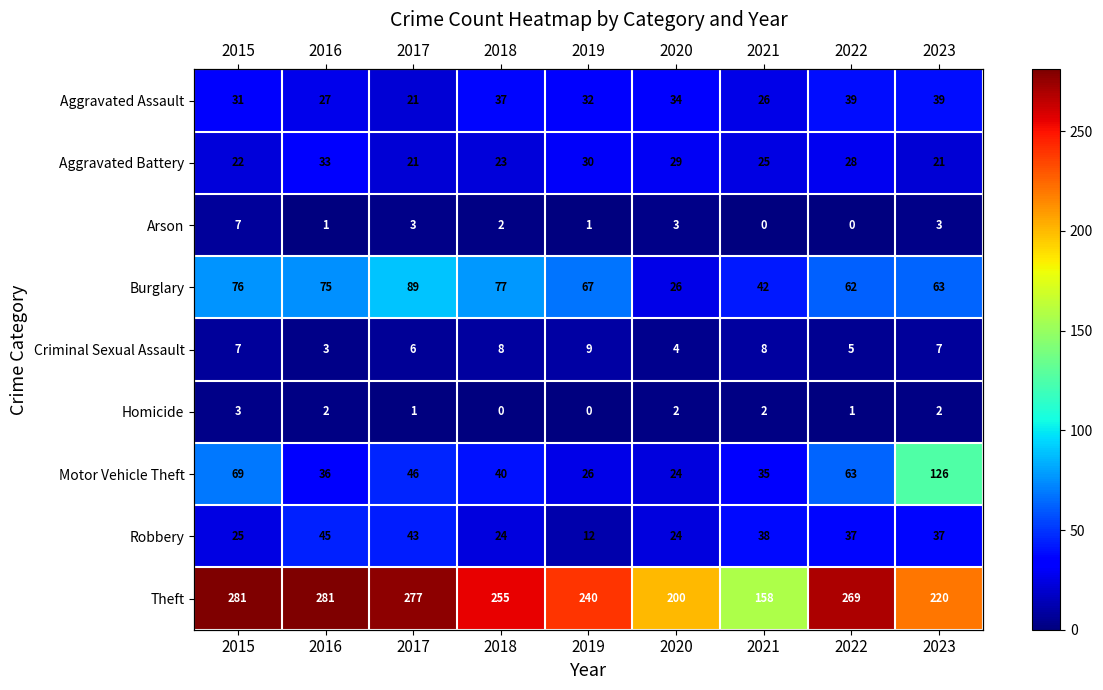

At which label does Burglary first exceed 67?

2015